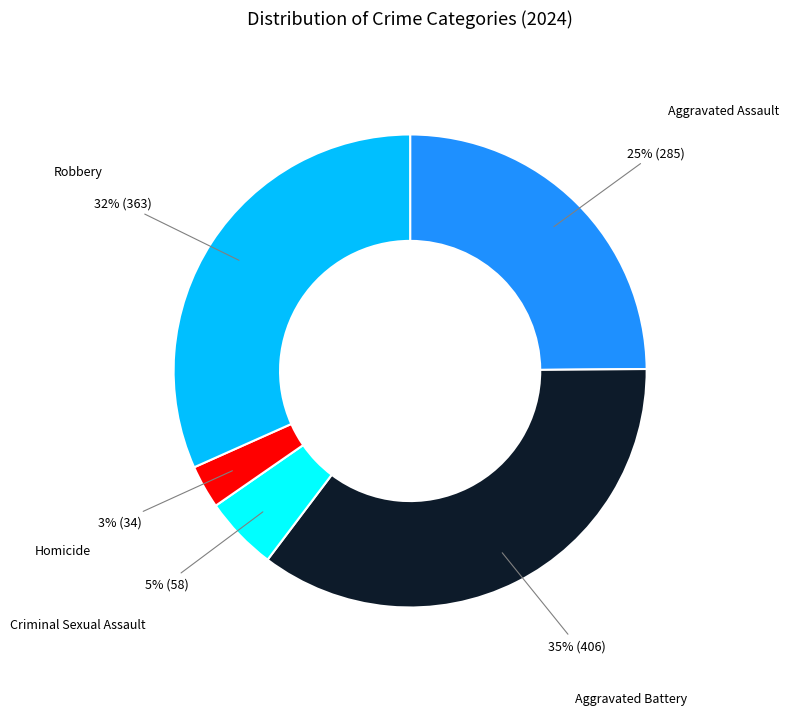

To the nearest percent, what is the difference between the largest and smallest slice percentages?

32%